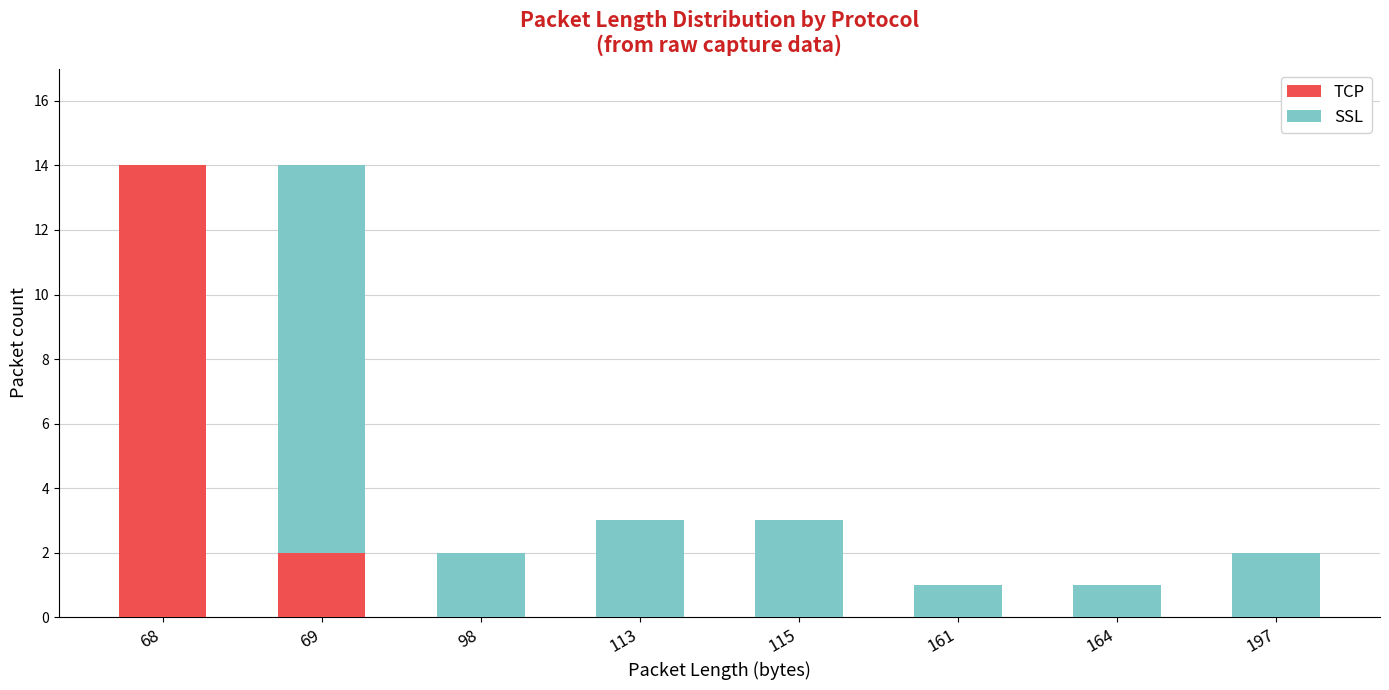

Reading left to right, transcribe the values for TCP.

68=14	69=2	98=0	113=0	115=0	161=0	164=0	197=0